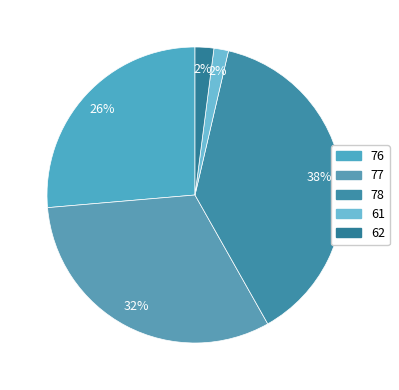

Count the number of slices in the pie.

5